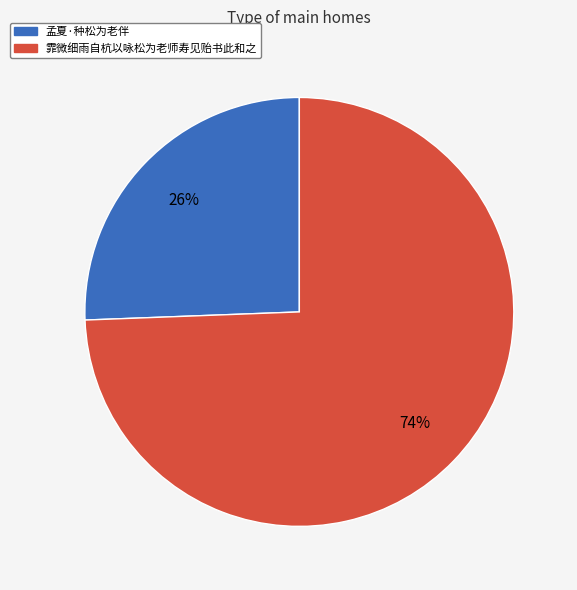

To the nearest percent, what is the average slice percentage?

50%